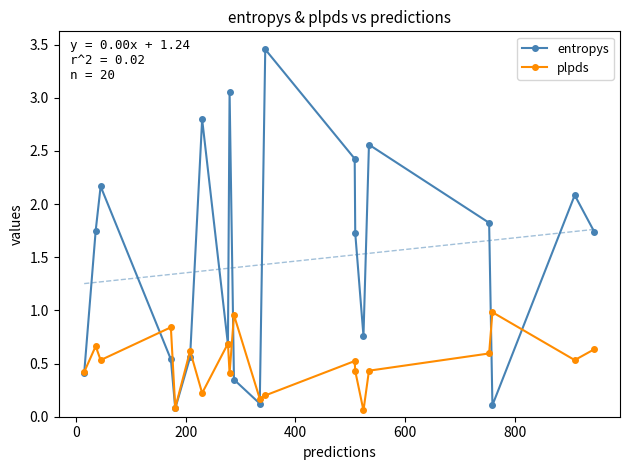

True or false: entropys has more than 1 interior local peaks.

True